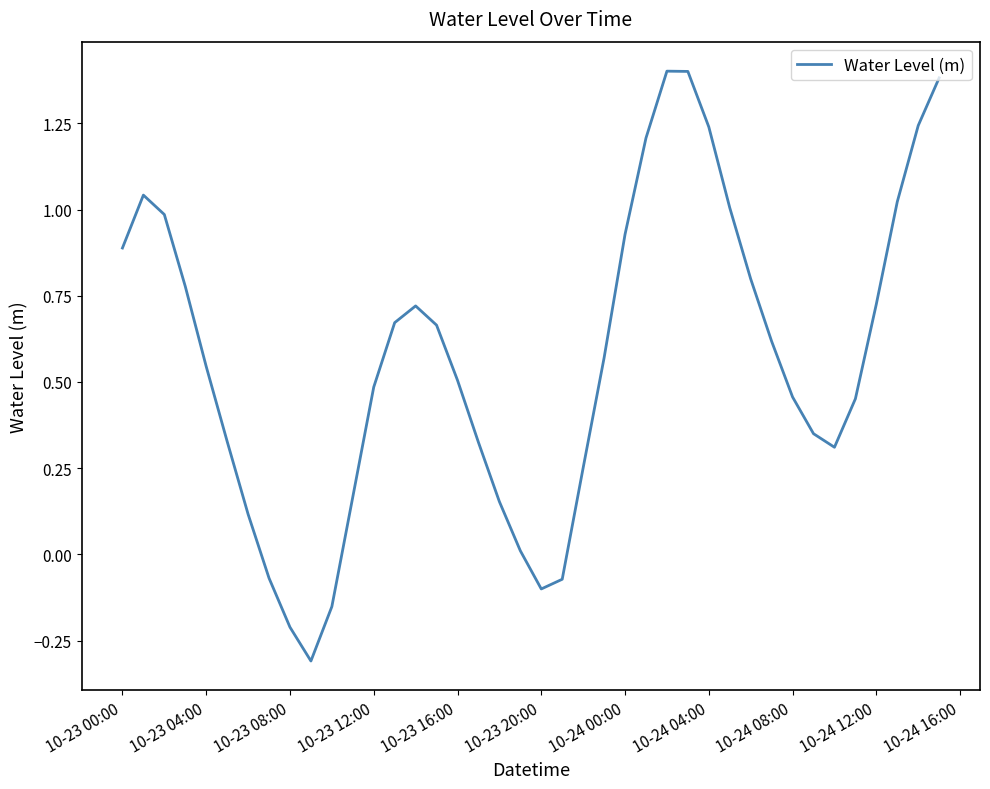

What is the greatest value displayed?

1.4